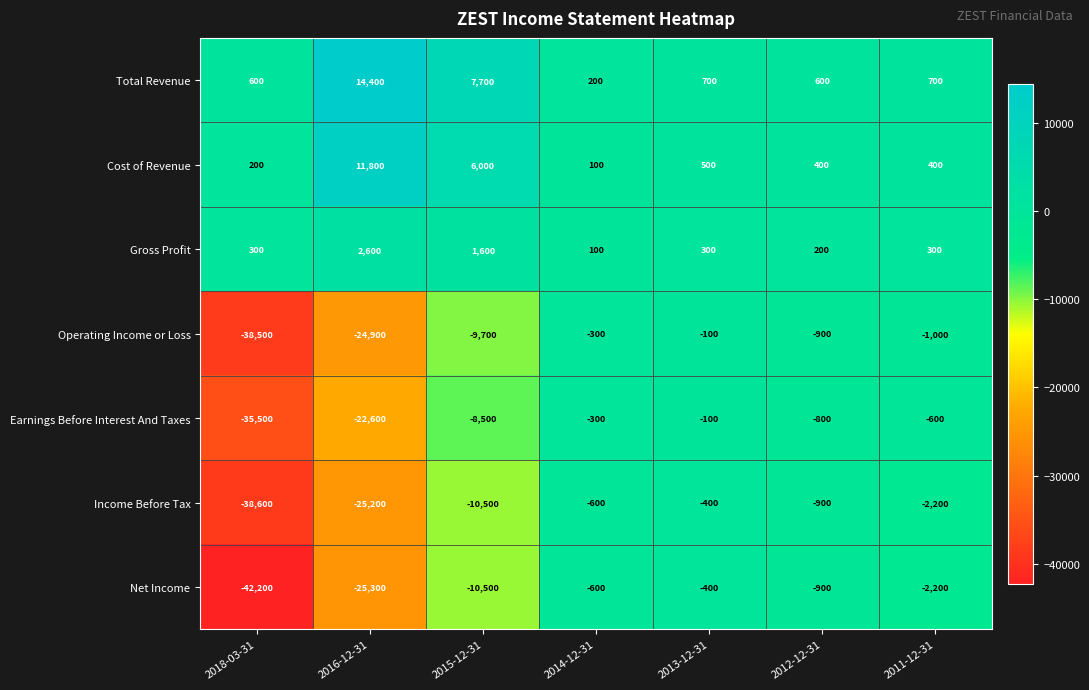

What is the sum of all Total Revenue values?

24900